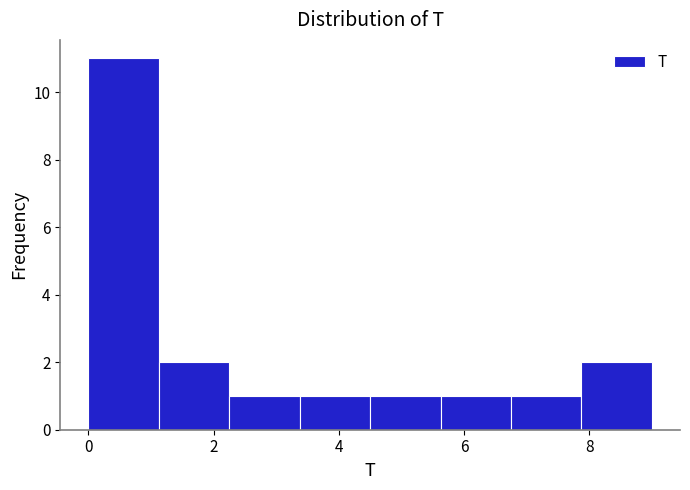

Reading left to right, list every bar in this chart as the range it spans on the x-axis followed by its height. Neither the bar edges nor the heights are printed on the chart, so give them approximately, as read against the axes.

0.0 to 1.2: 11
1.2 to 2.2: 2
2.2 to 3.4: 1
3.4 to 4.6: 1
4.6 to 5.6: 1
5.6 to 6.8: 1
6.8 to 7.8: 1
7.8 to 9.0: 2